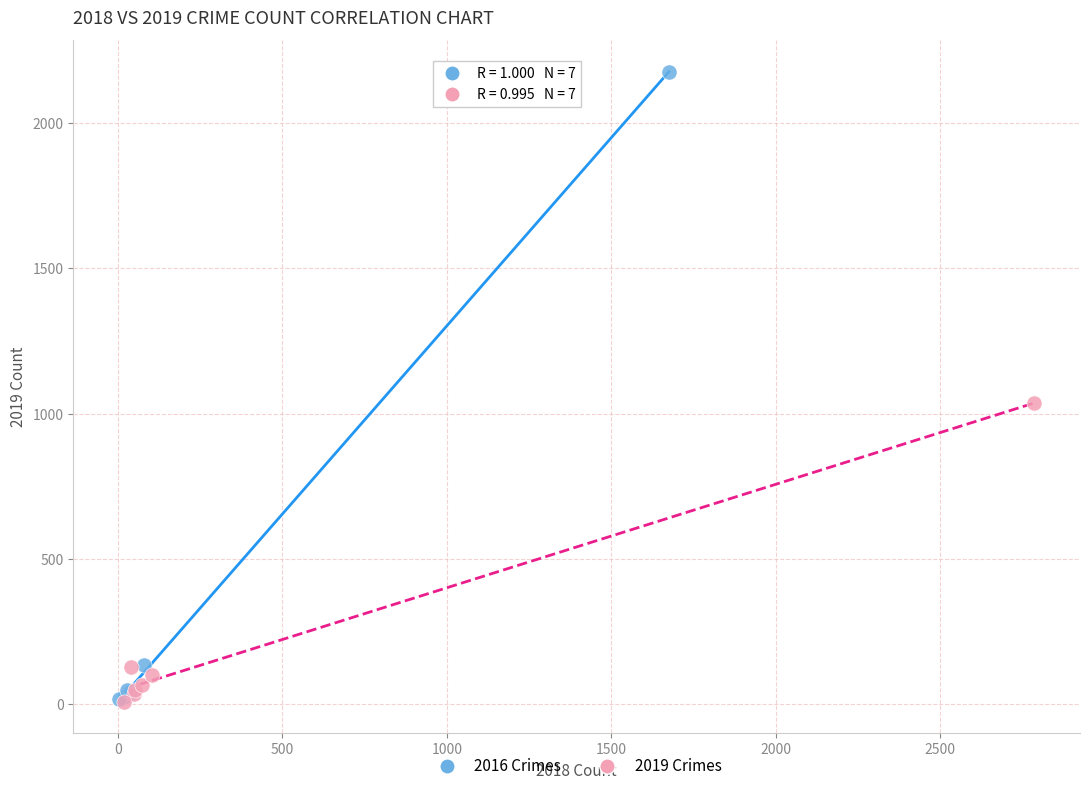

Which series has the widest spread of Y values?

2016 Crimes